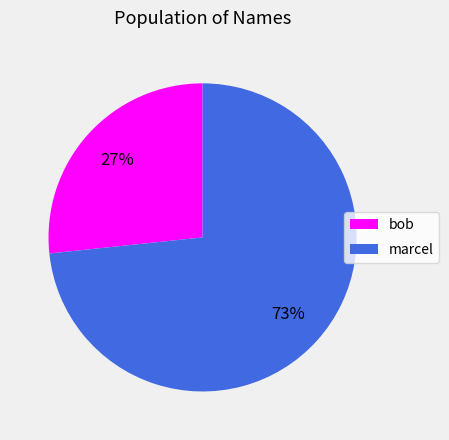

Count the number of slices in the pie.

2